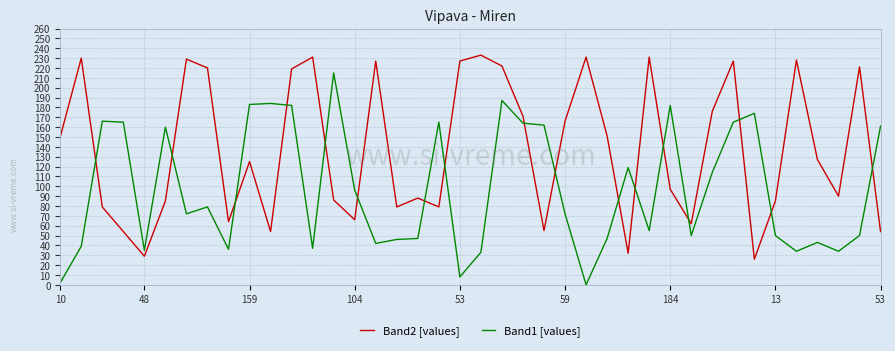

What is the difference between the maximum and minimum values in the Band1 [values] series?

215